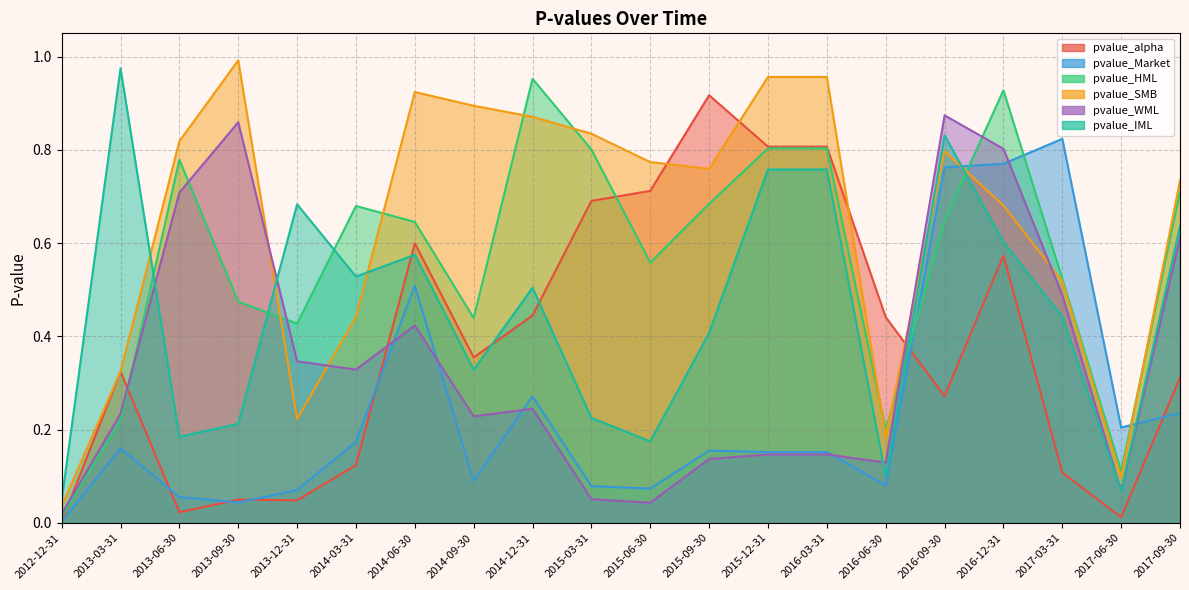

What are all the series names shown in the legend?

pvalue_alpha, pvalue_Market, pvalue_HML, pvalue_SMB, pvalue_WML, pvalue_IML